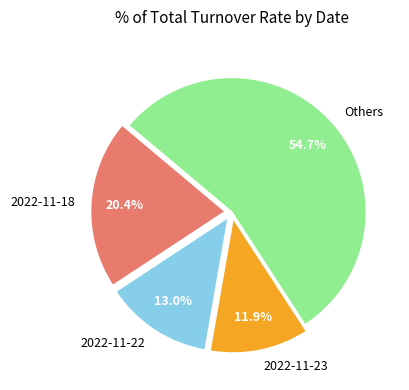

What percentage is the 2022-11-22 slice, to the nearest percent?

13%